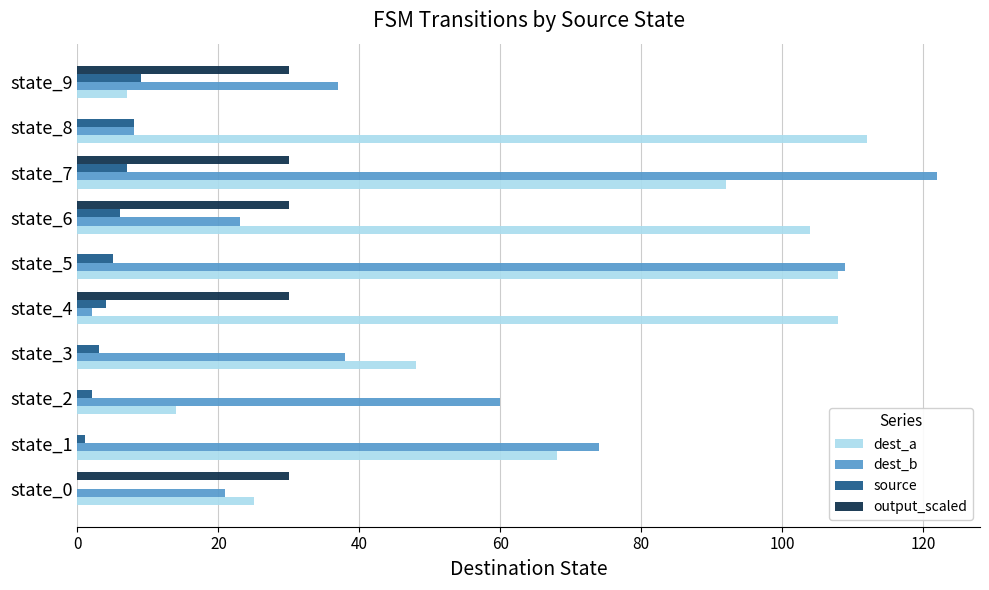

What is the sum of all dest_a values?

686